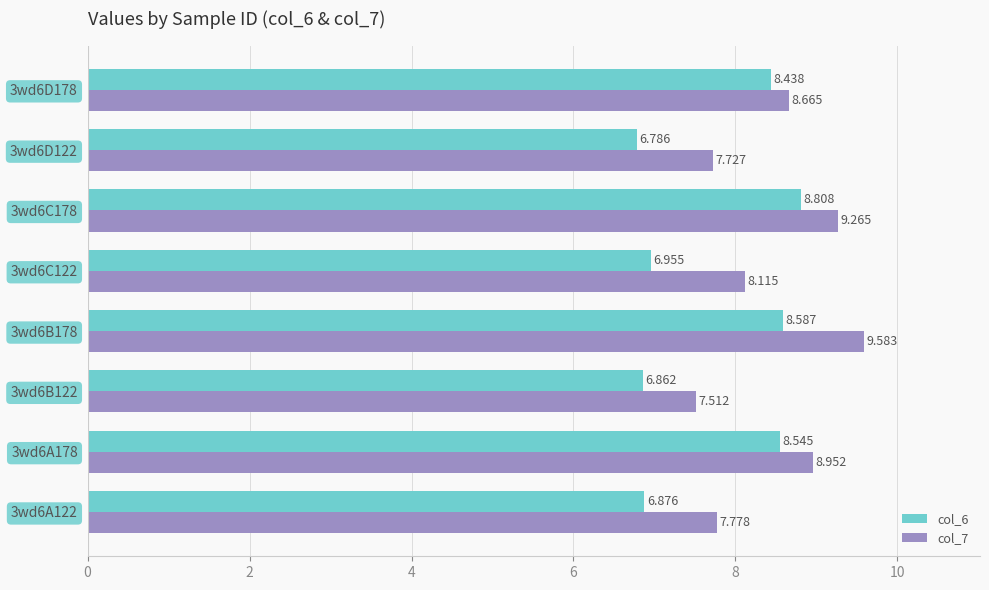

Is the value of col_7 at 3wd6D178 greater than the value of col_6 at 3wd6C122?

Yes